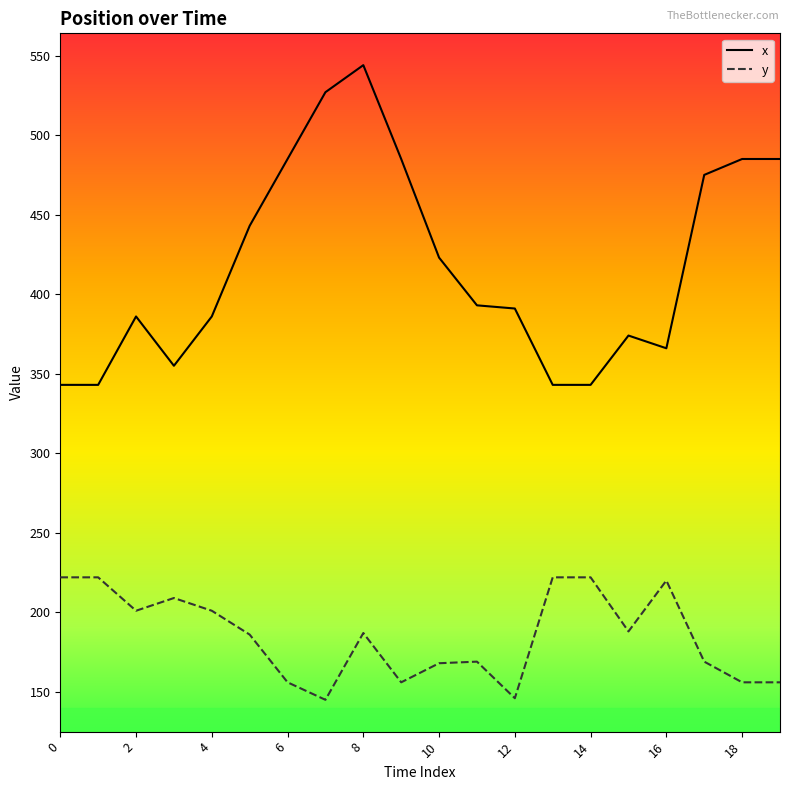

Reading left to right, extract all data points from this chart.

x: 0=343	1=343	2=386	3=355	4=386	5=443	6=485	7=527	8=544	9=485	10=423	11=393	12=391	13=343	14=343	15=374	16=366	17=475	18=485	19=485
y: 0=222	1=222	2=201	3=209	4=201	5=186	6=156	7=145	8=187	9=156	10=168	11=169	12=146	13=222	14=222	15=188	16=220	17=169	18=156	19=156